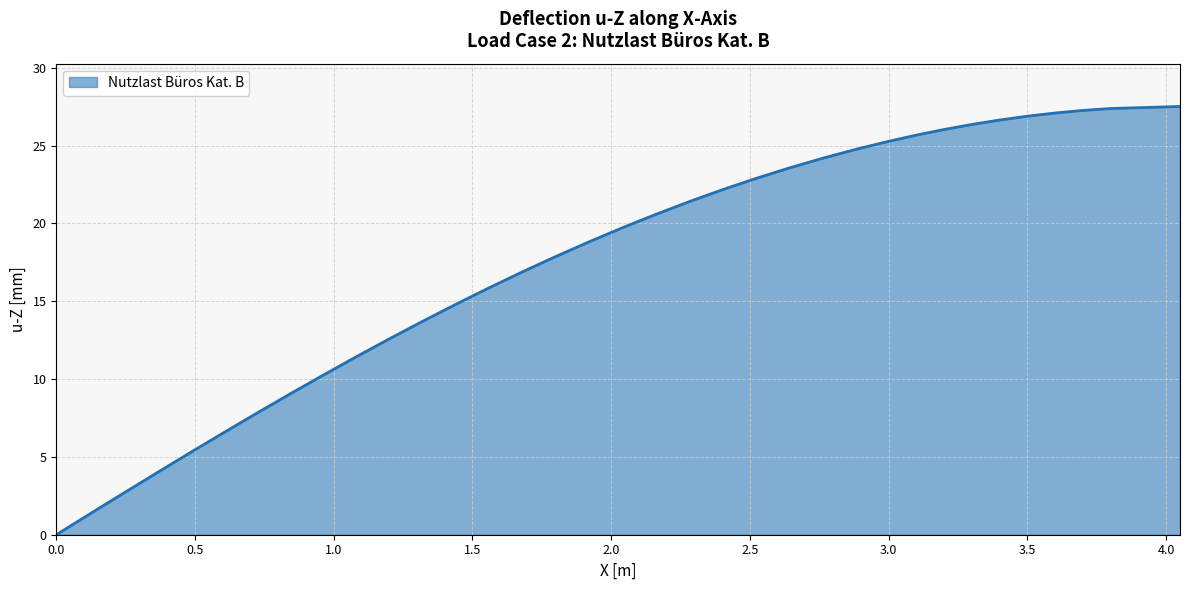

Reading right to left, what are all the values shown in this chart?

27.5	27.4	27.3	27.1	26.9	26.6	26.4	26.0	25.7	25.3	24.8	24.8	24.2	23.6	22.9	22.2	21.5	21.4	20.6	19.7	18.8	17.9	17.1	16.9	15.9	14.8	13.7	12.6	11.6	11.4	10.2	9.0	7.8	6.5	5.5	5.2	3.9	2.6	1.3	0.0